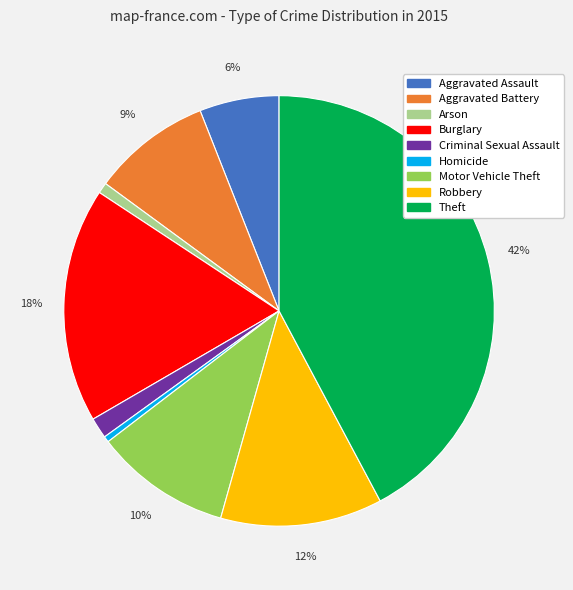

Is the sum of Arson and Aggravated Assault greater than half?

No